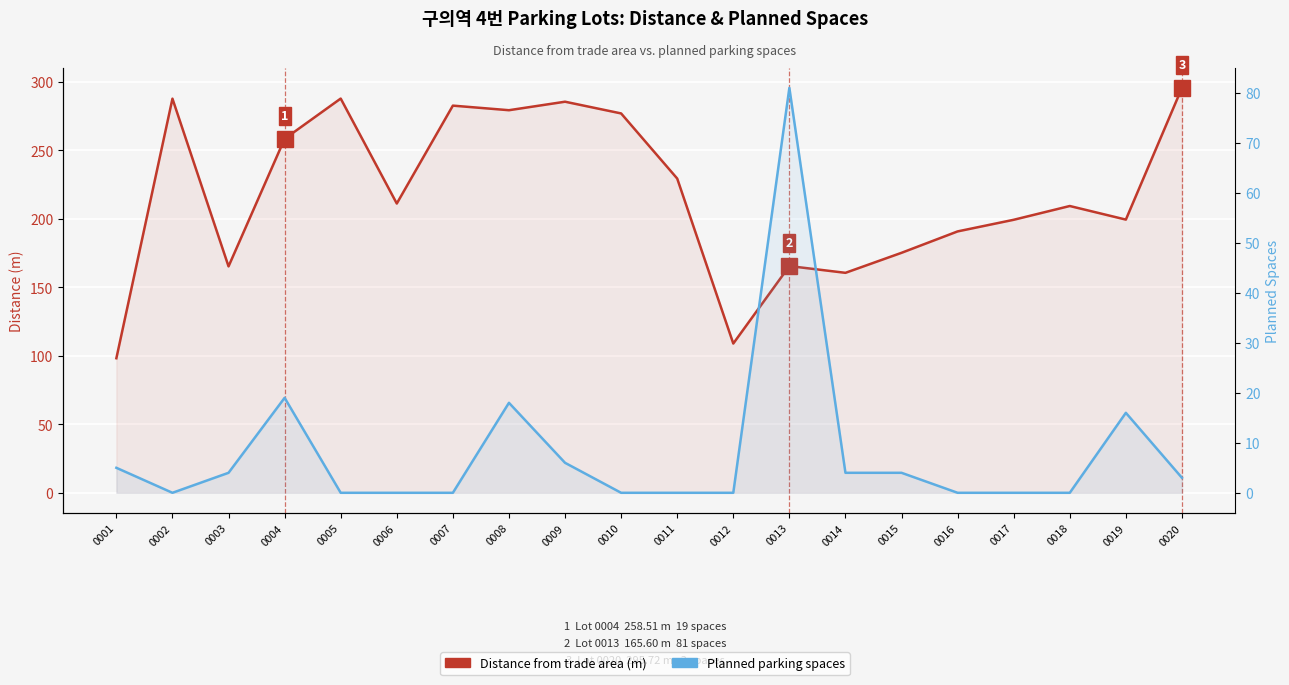

Which category has the highest value in the Planned parking spaces series?

0013